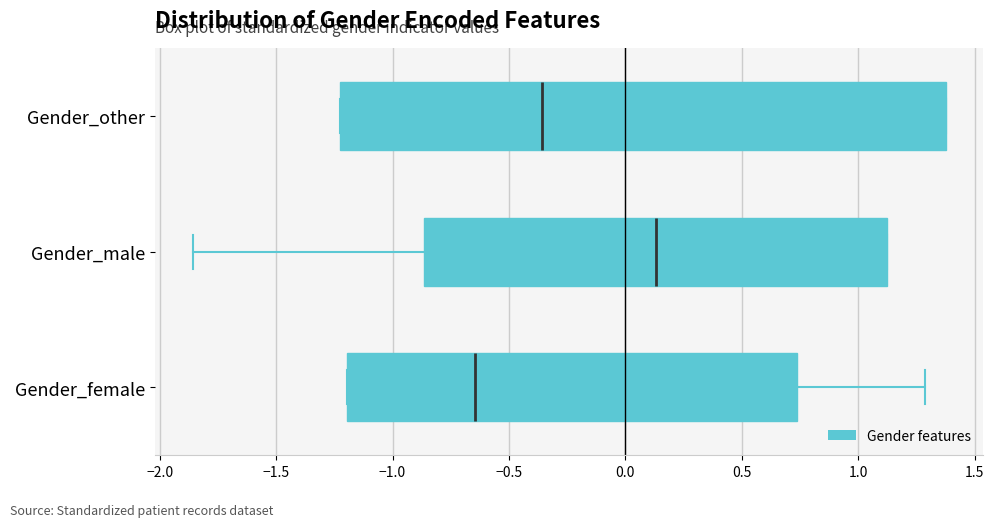

Which box has the furthest to the right median line?

Gender_male